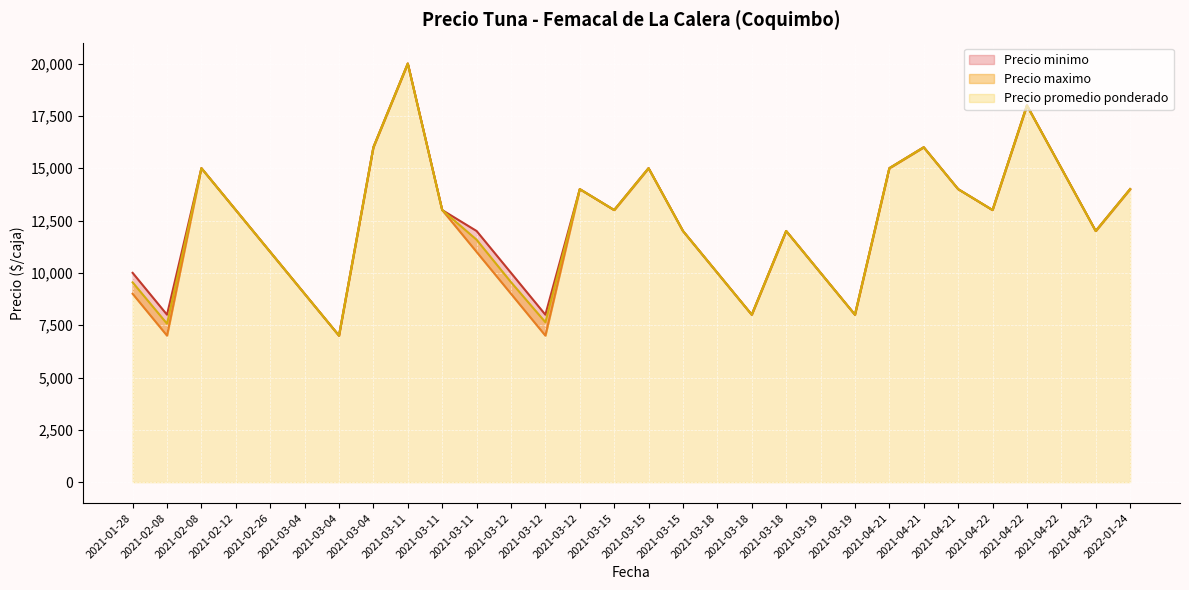

True or false: Precio minimo has a value of 2321 at 2021-02-08.

False